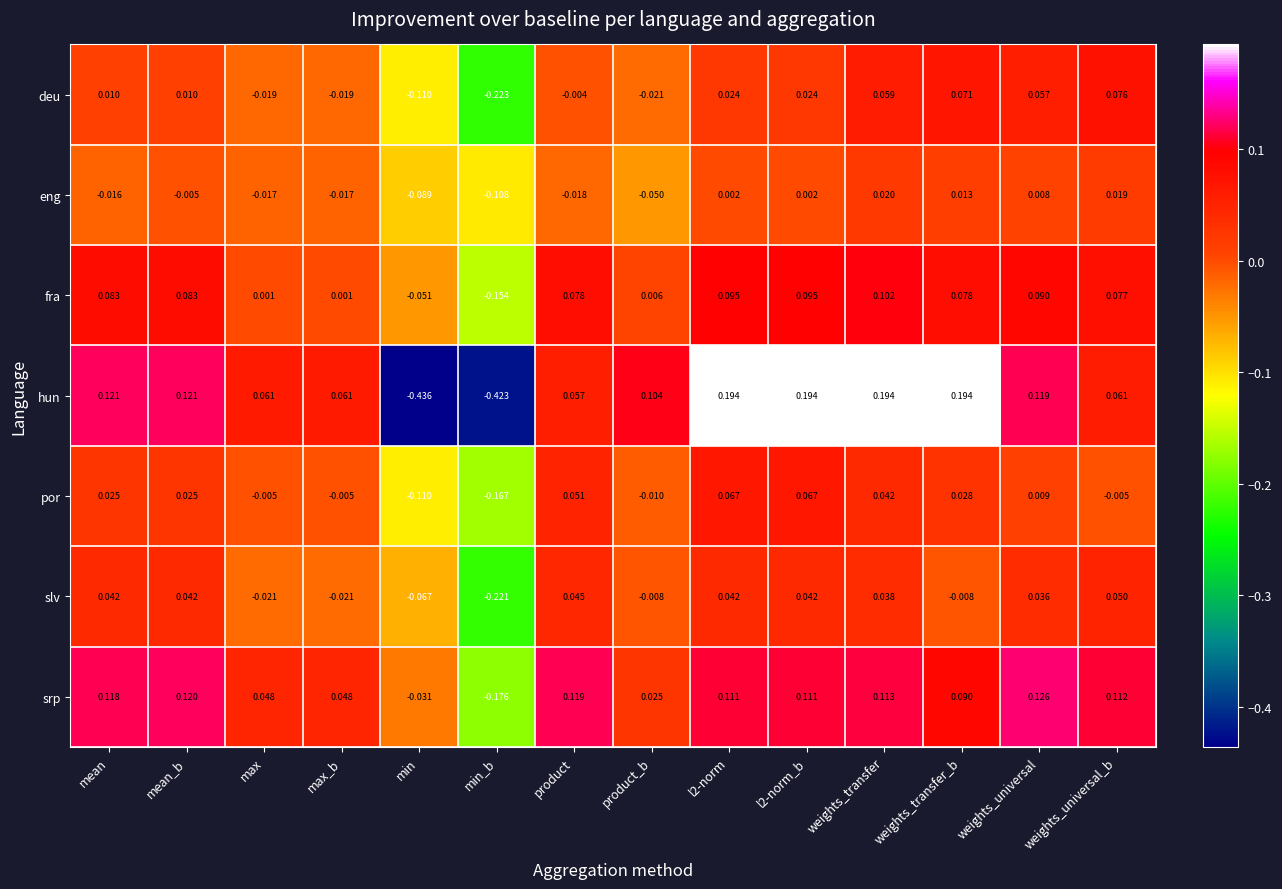

Which series has the largest range (max minus min)?

hun